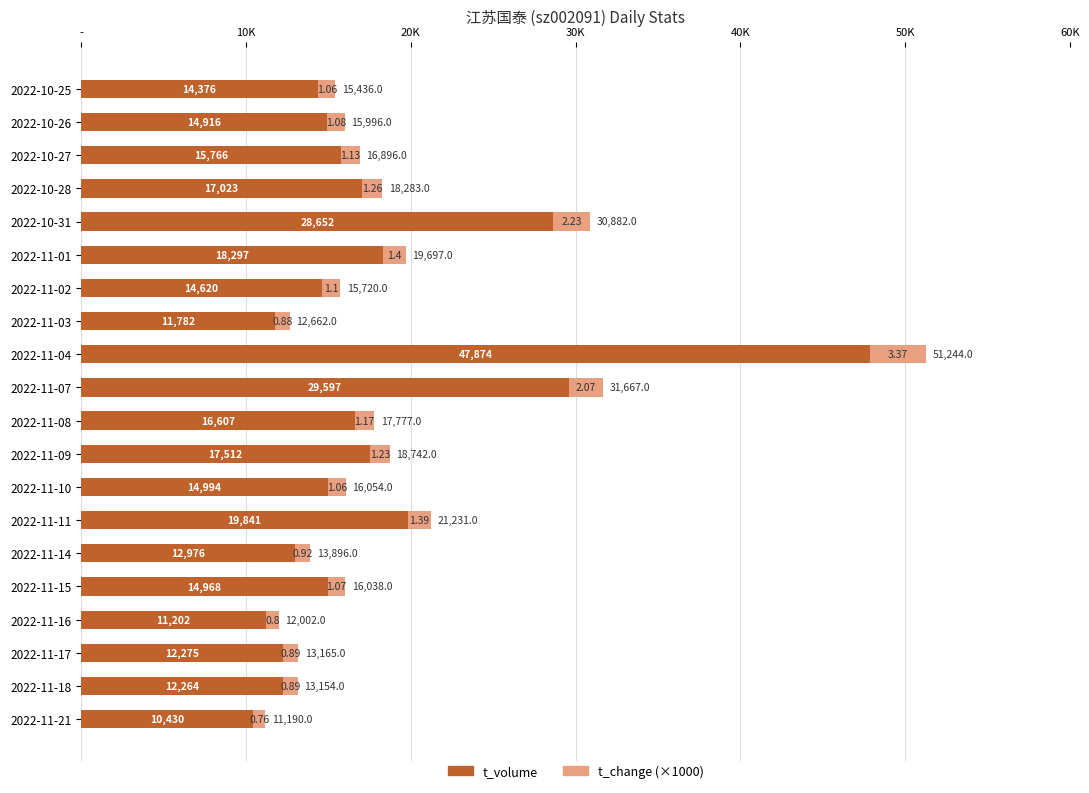

What are all the series names shown in the legend?

t_volume, t_change (×1000)